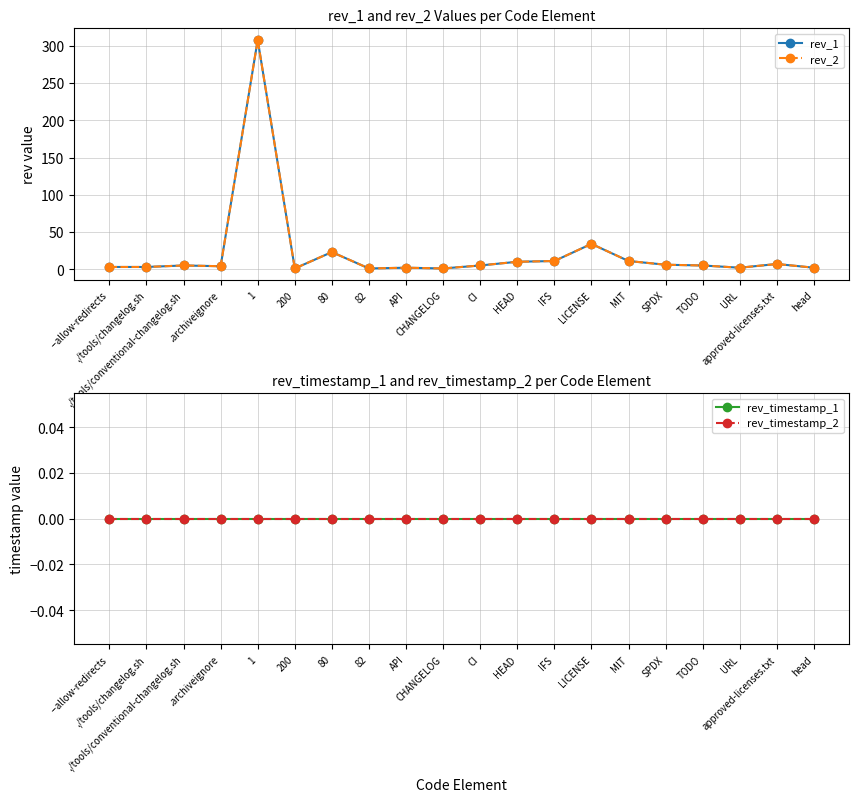

True or false: rev_timestamp_1 and rev_1 cross at least once.

False